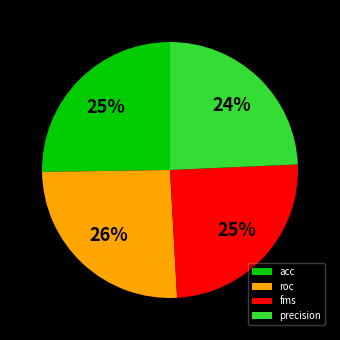

Does roc account for over 50% of the chart?

No